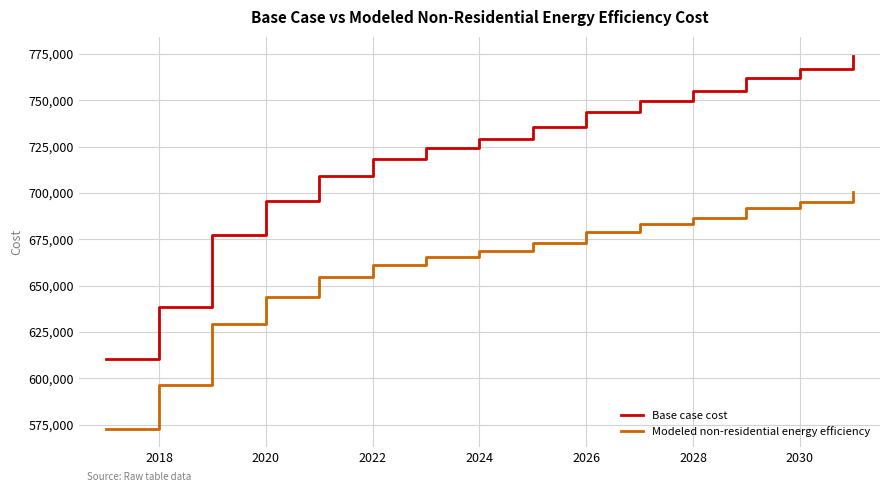

Which series has the largest total across all categories?

Base case cost